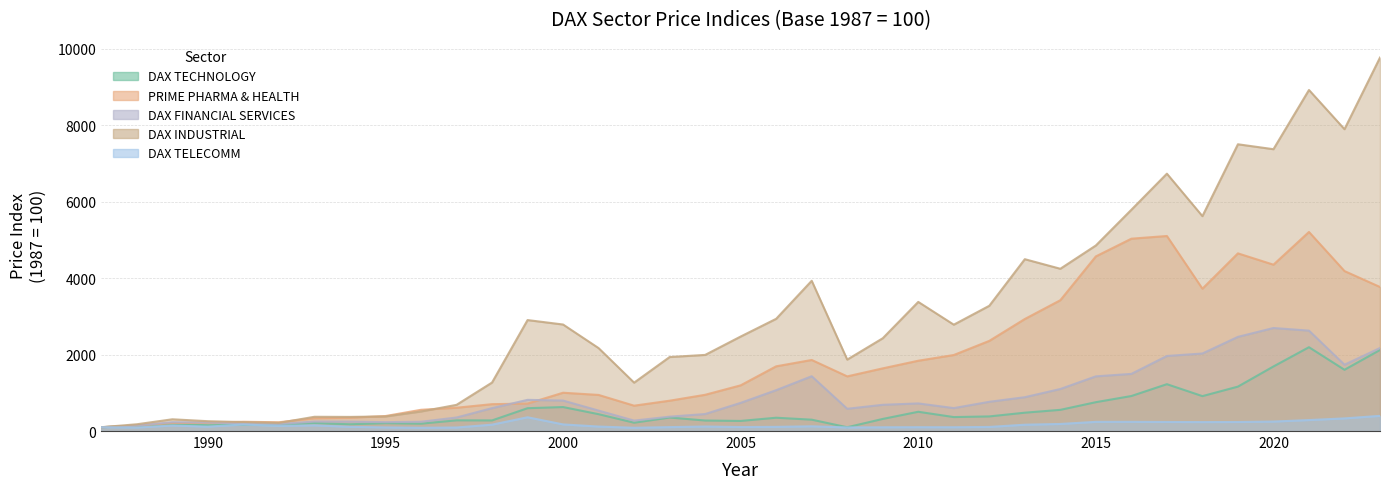

How many interior local valleys does the PRIME PHARMA & HEALTH series have?

5